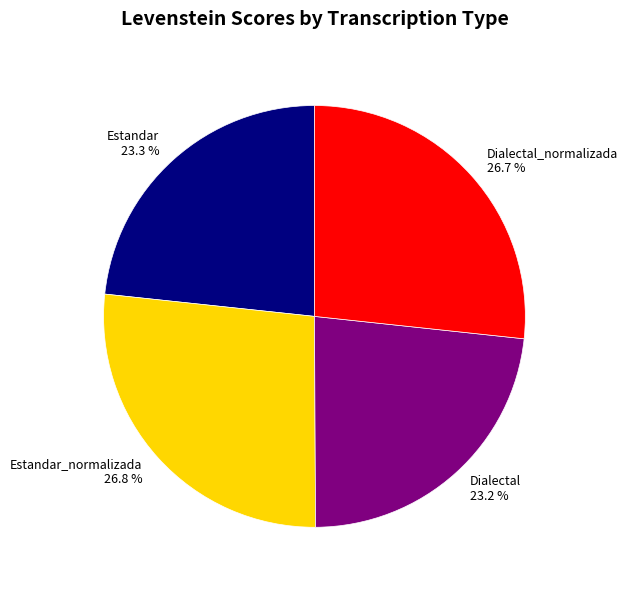

To the nearest percent, what percentage of the pie is Dialectal_normalizada?

27%